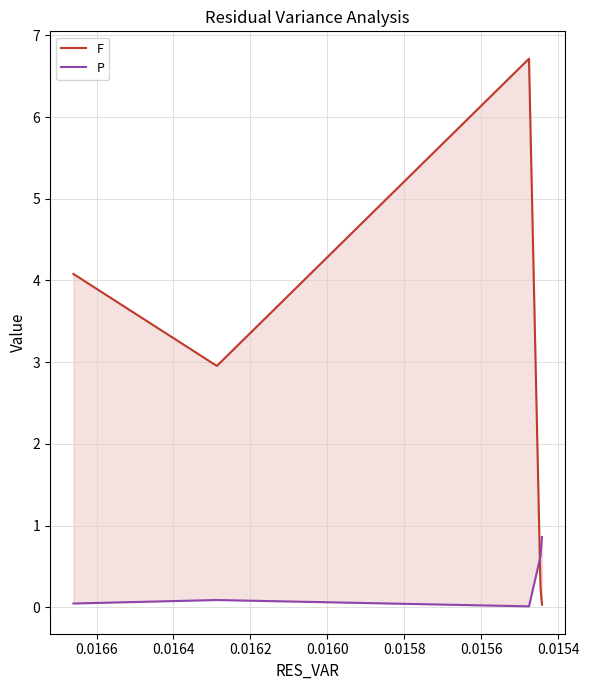

At which label does F reach its peak?

0.0156